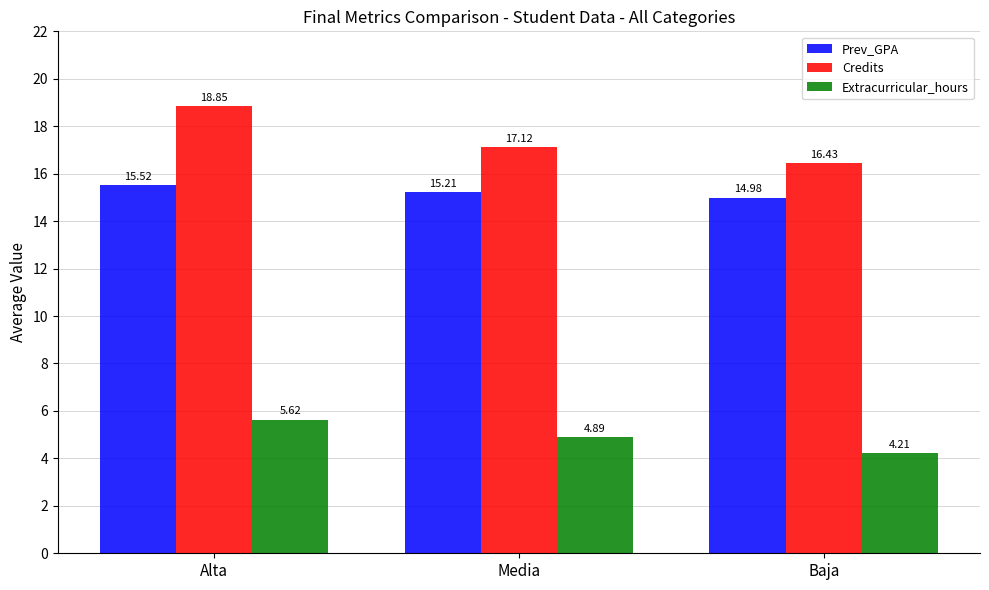

Which series has the largest range (max minus min)?

Credits